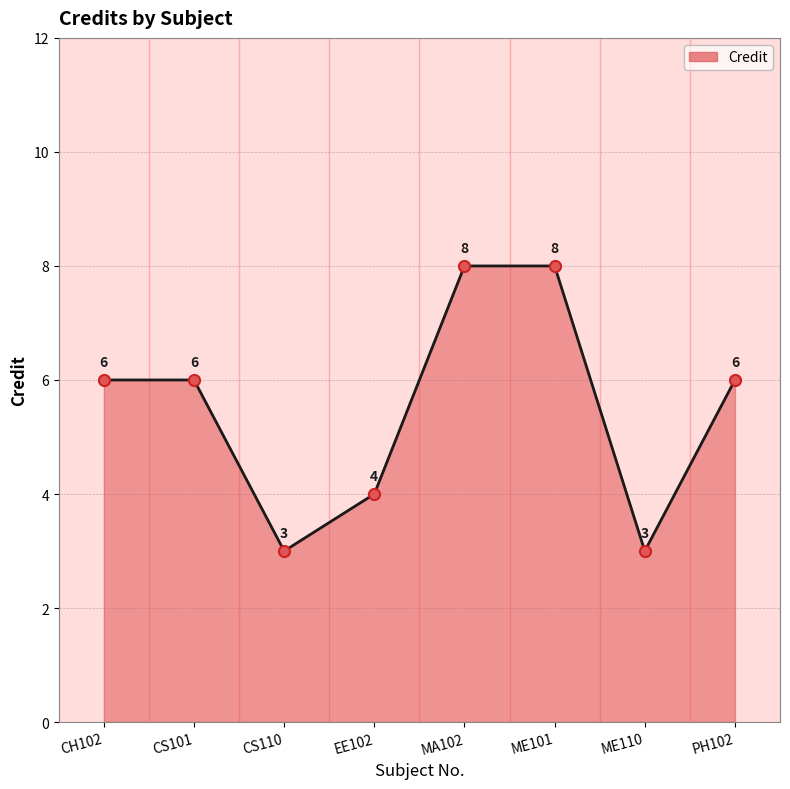

Approximately how many times larger is the value at PH102 compared to EE102?

1.5